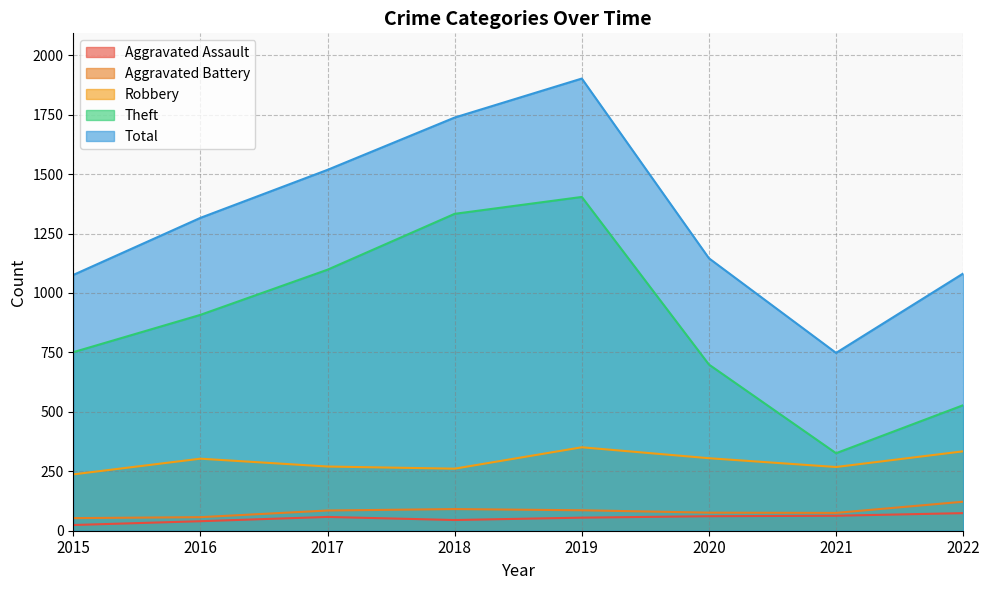

What is the average value of the Aggravated Assault series?

52